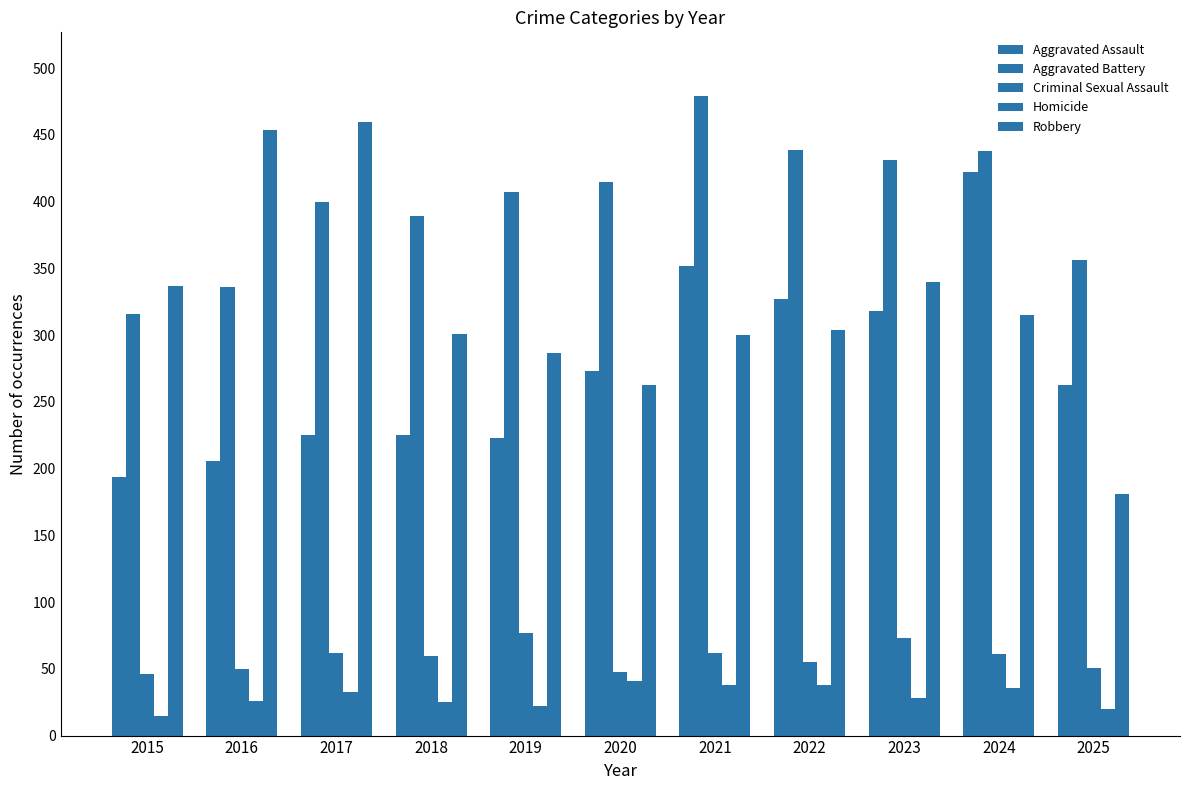

Are the bars grouped side by side (vs. stacked)?

Yes